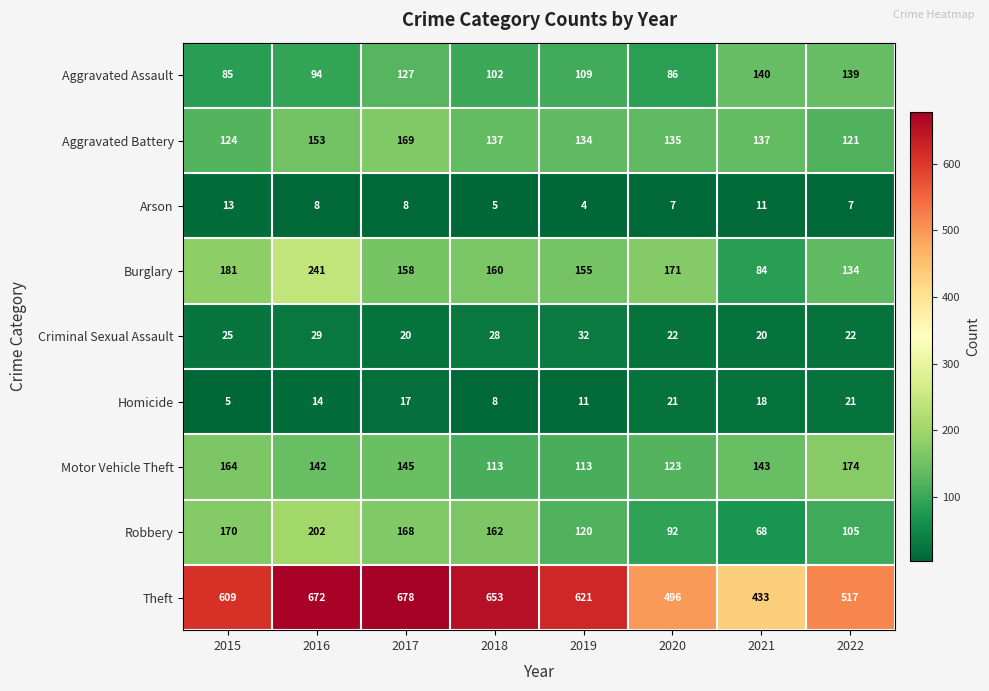

The Robbery series shows 238 at 2015. True or false?

False